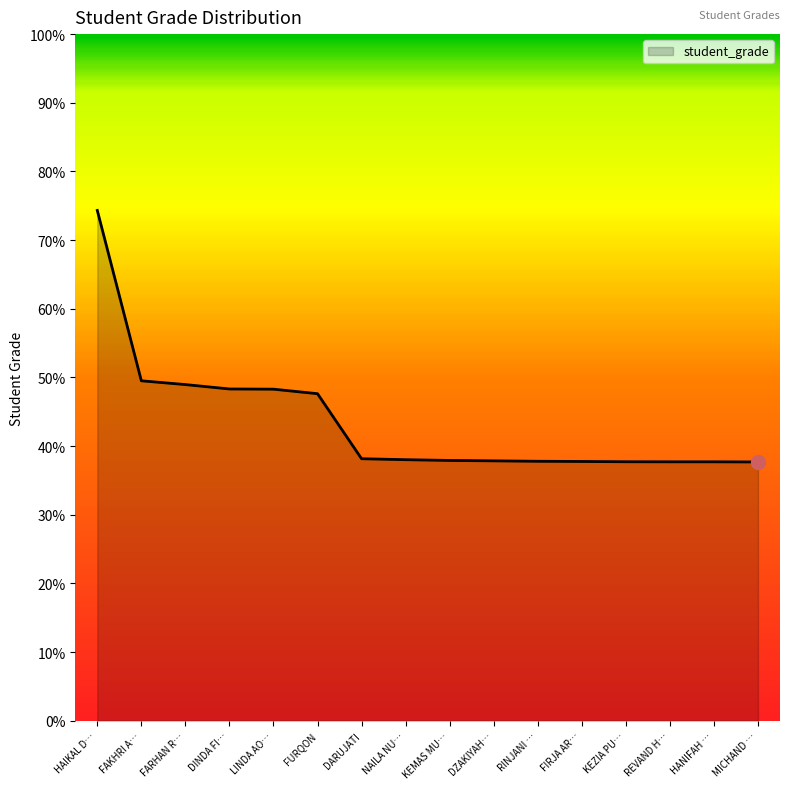

What is the smallest value displayed?

37.7